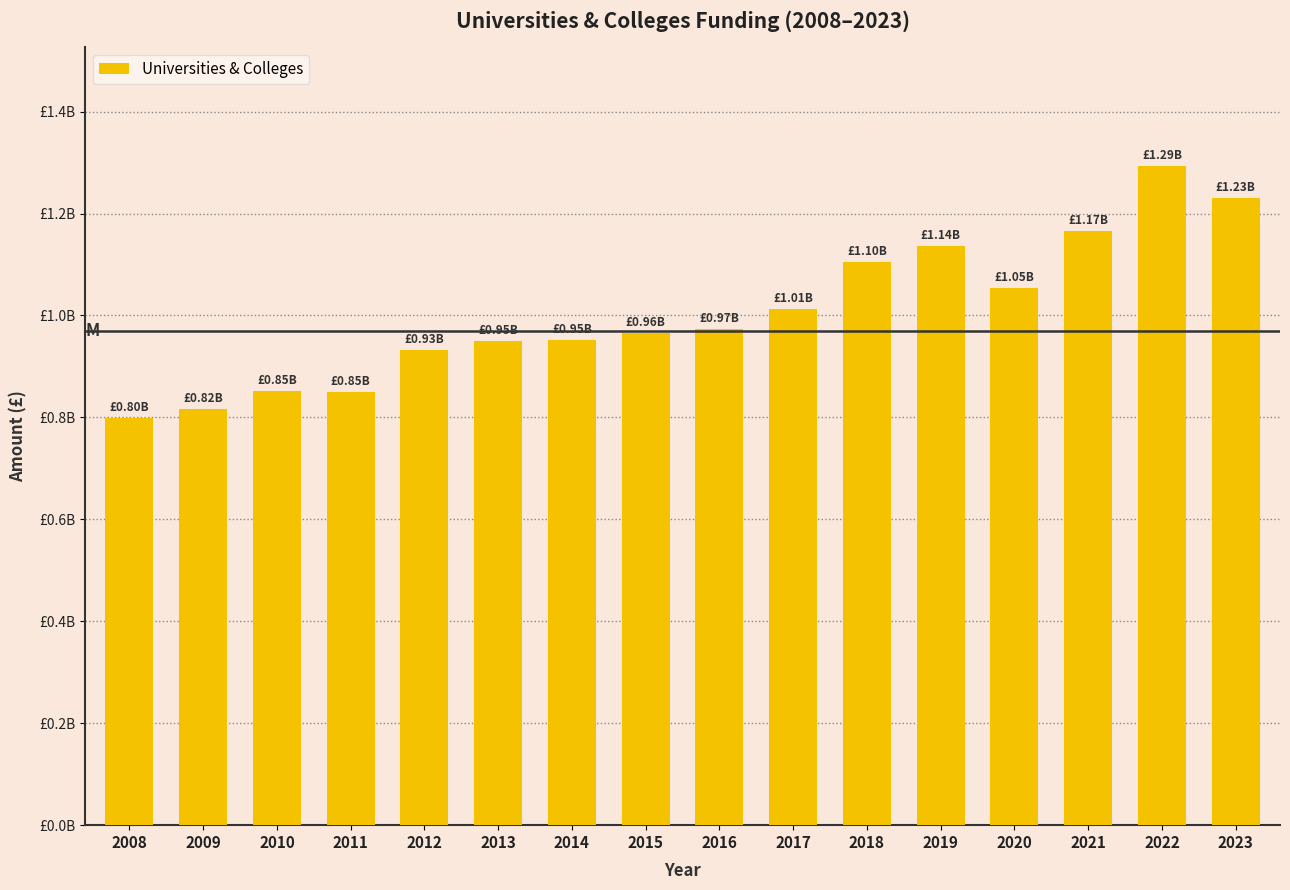

Are the bars horizontal?

No